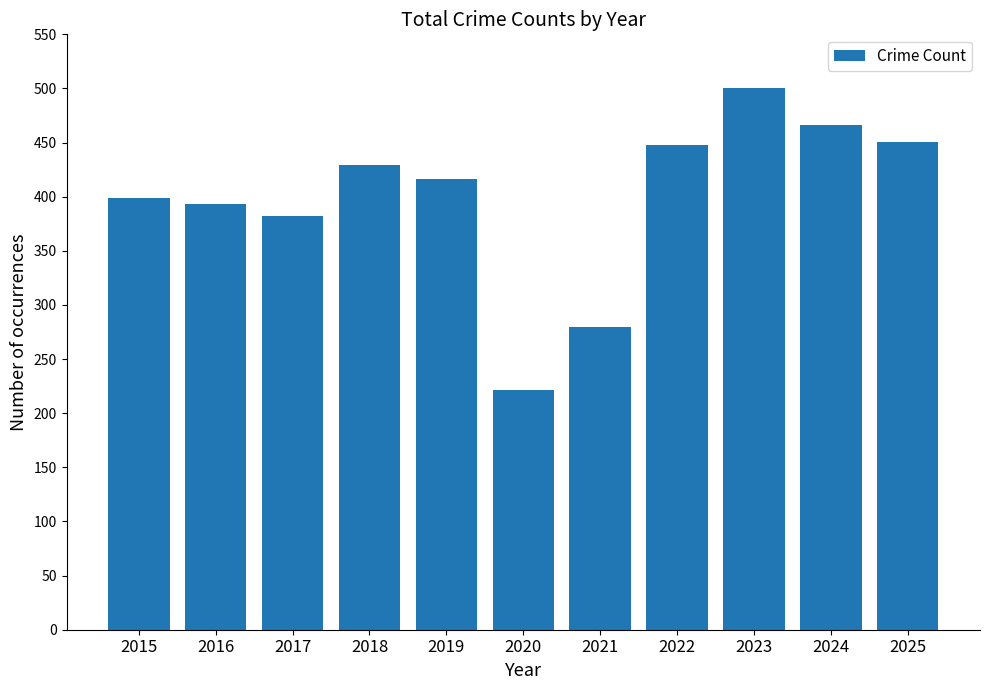

What is the sum of the values at 2019 and 2018?

845